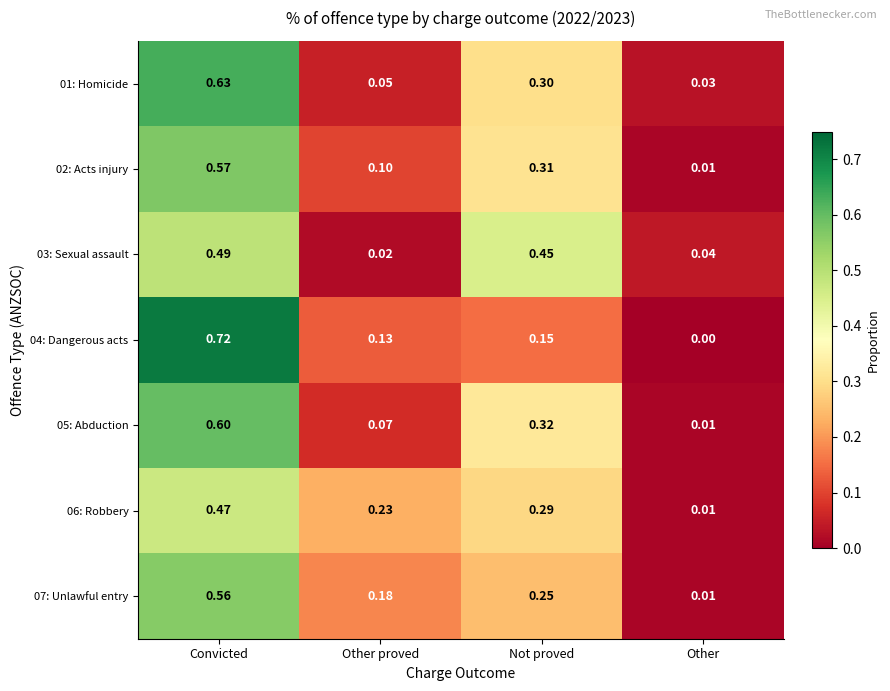

Count the number of data series in this chart.

7